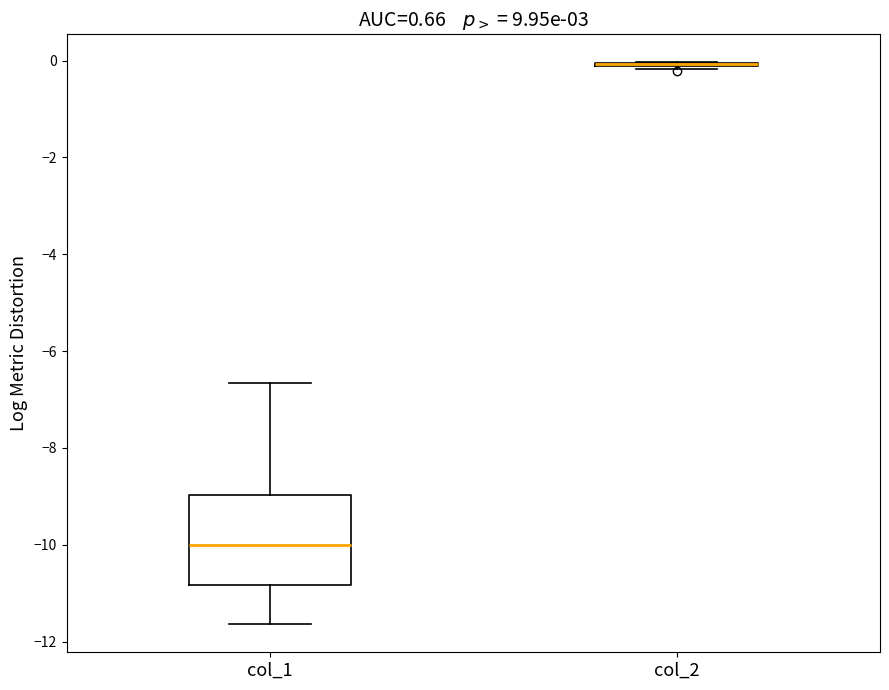

Which box is the tallest, from its lower edge to its upper edge?

col_1